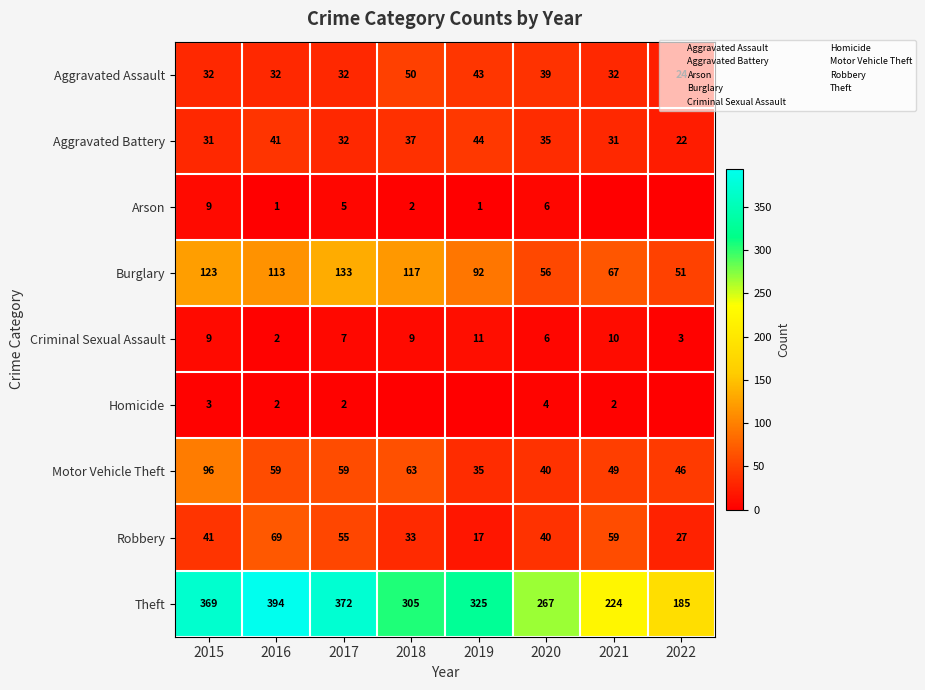

At which label does Motor Vehicle Theft reach its minimum?

2019